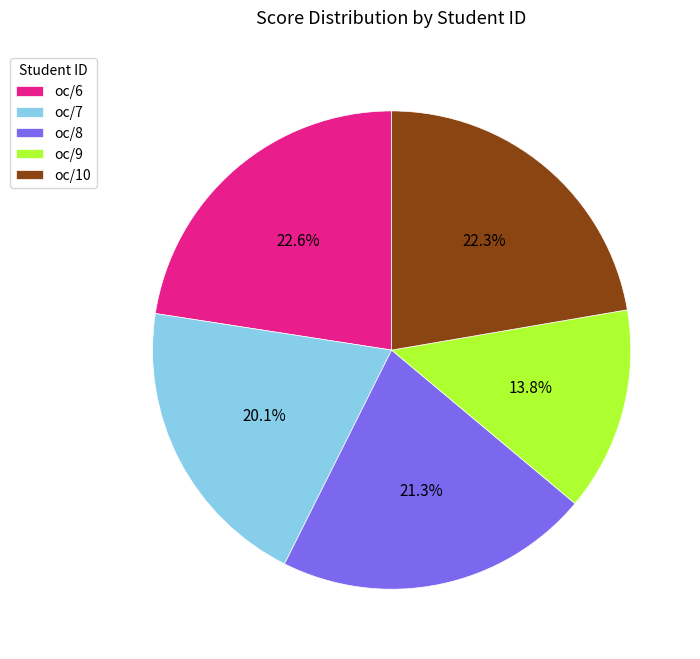

Which category has the smallest portion of the pie?

oc/9